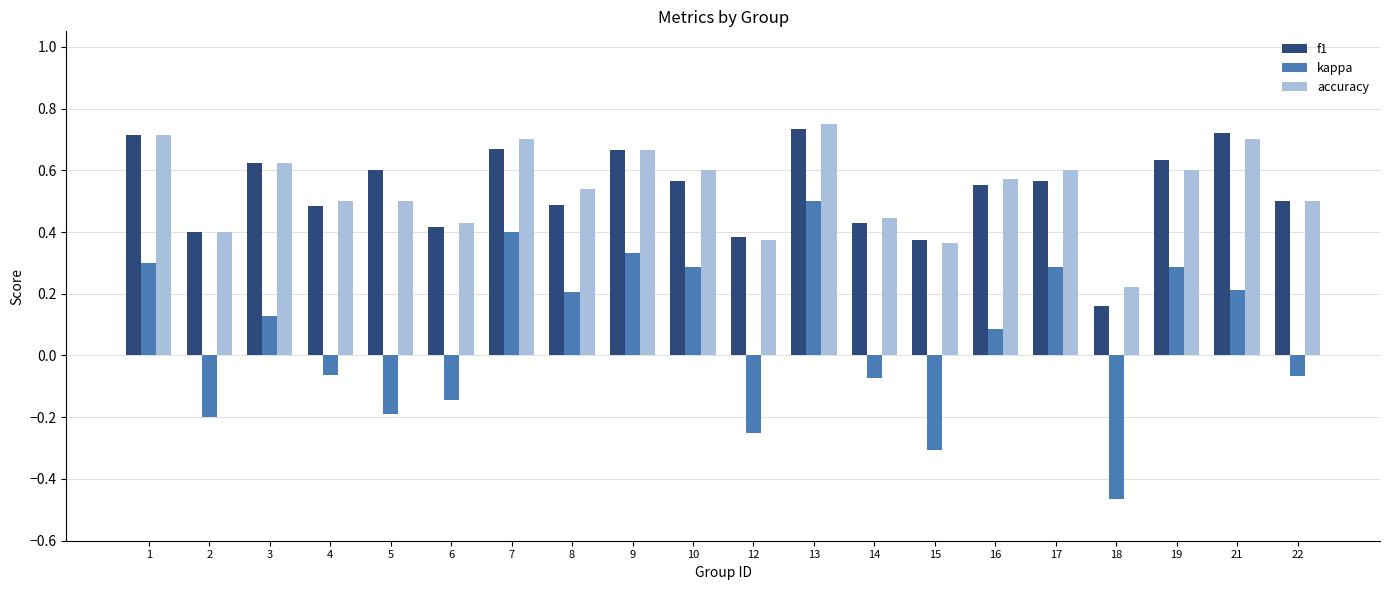

True or false: accuracy has a value of 0.2 at 13.

False